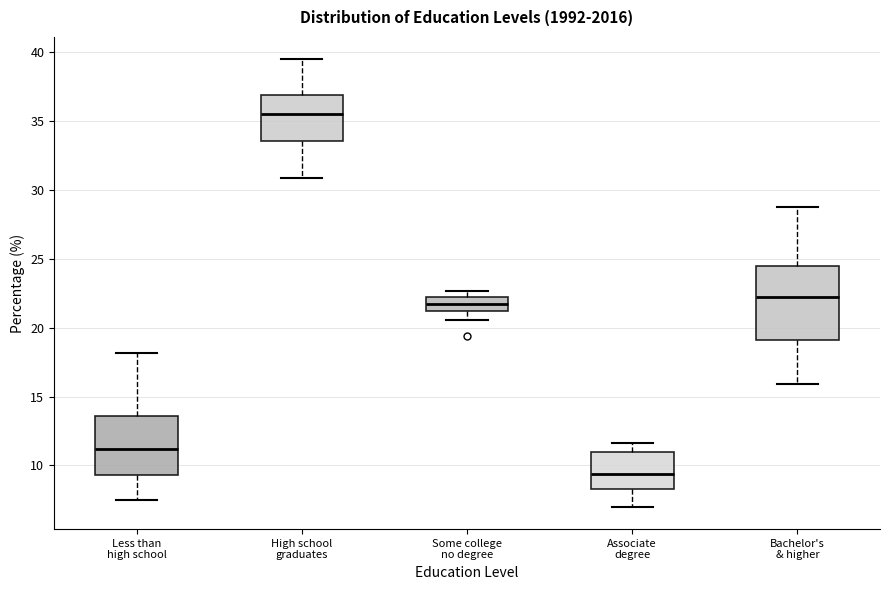

Reading left to right, transcribe this box plot: for each box, give where its median line is, the range the box spans, and where its two whiskers end, as read against the y-axis. The values are not printed on the chart, so give them approximately, as read against the axis.

Less than high school: median 11.0, box 9.5 to 13.5, whiskers 7.5 to 18.0
High school graduates: median 35.5, box 33.5 to 37.0, whiskers 31.0 to 39.5
Some college no degree: median 21.5, box 21.0 to 22.0, whiskers 20.5 to 22.5
Associate degree: median 9.5, box 8.5 to 11.0, whiskers 7.0 to 11.5
Bachelor's & higher: median 22.0, box 19.0 to 24.5, whiskers 16.0 to 29.0